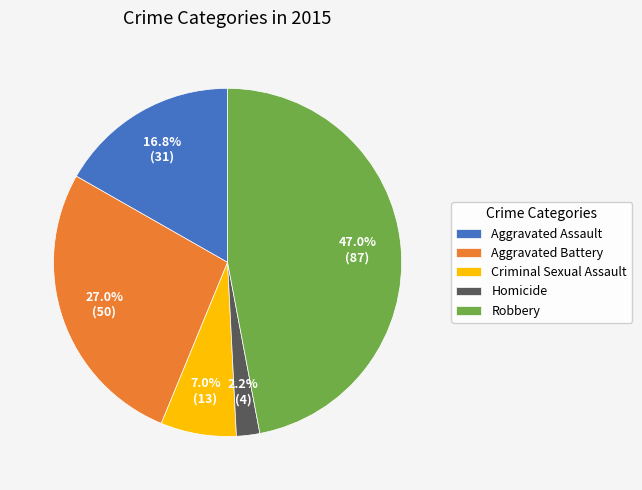

Between Criminal Sexual Assault and Aggravated Battery, which is larger?

Aggravated Battery